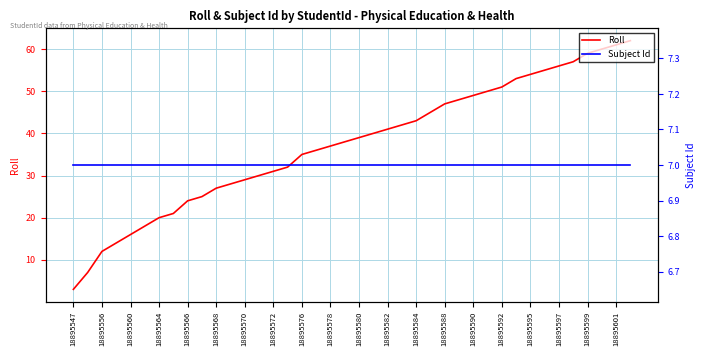

Rank the series by their maximum value, from lowest to highest.

Subject Id, Roll